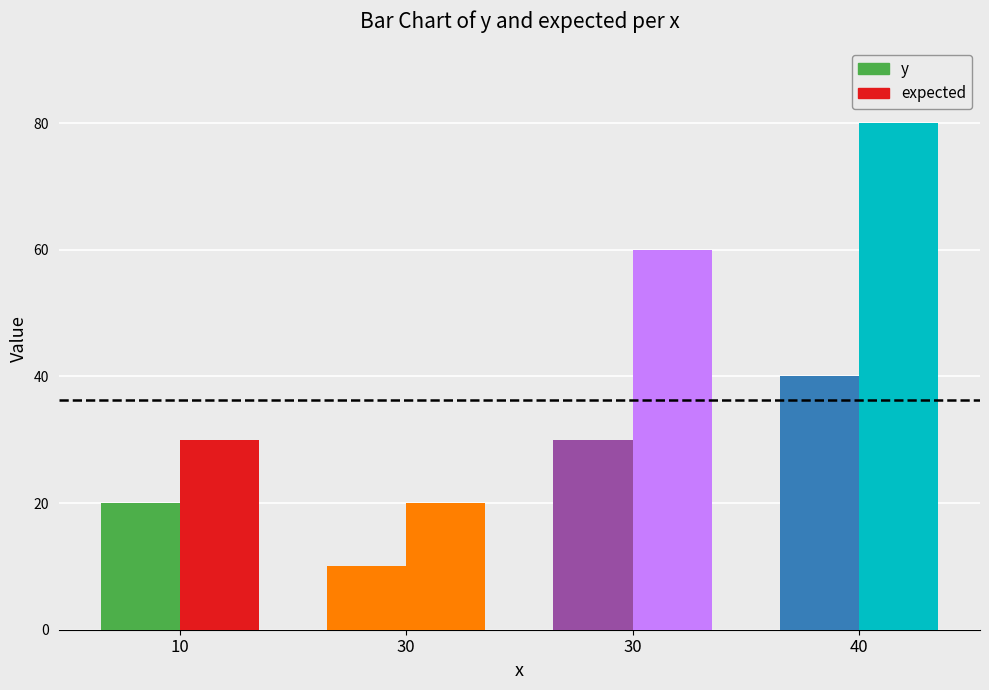

What is the sum of the y values at 10 and 30?

50